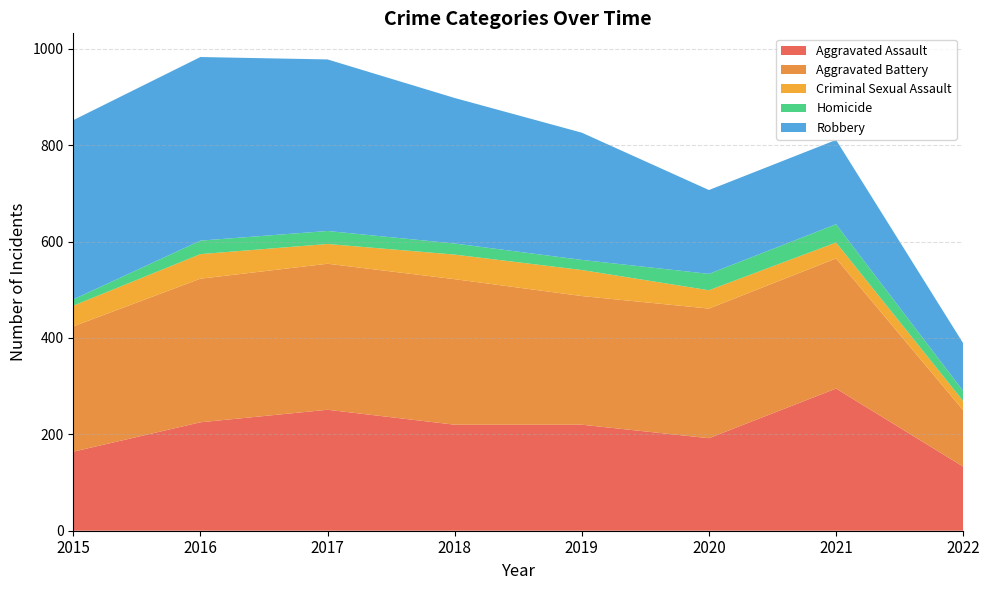

Reading right to left, transcribe all the data shown in this chart.

Aggravated Assault: 133	295	192	220	220	251	225	164
Aggravated Battery: 117	270	269	267	302	303	298	260
Criminal Sexual Assault: 19	33	38	54	51	41	51	43
Homicide: 21	38	34	21	23	27	28	13
Robbery: 99	175	174	264	302	356	381	372